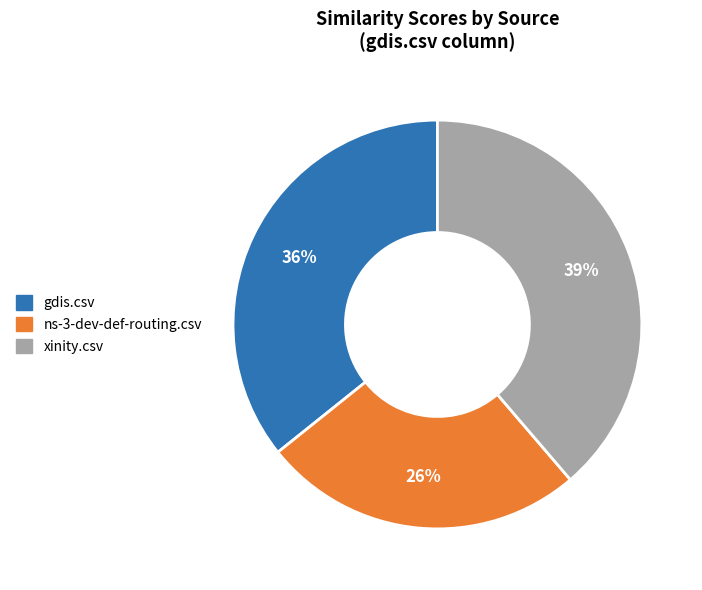

True or false: ns-3-dev-def-routing.csv accounts for 26% of the total.

True